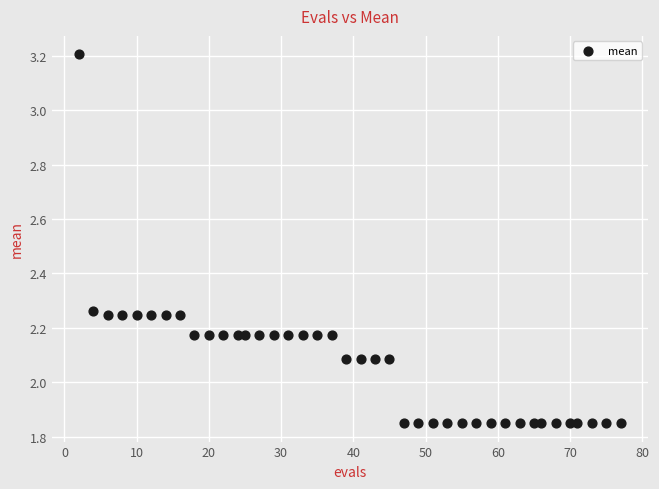

What is the range of Y values (max minus min)?

1.4